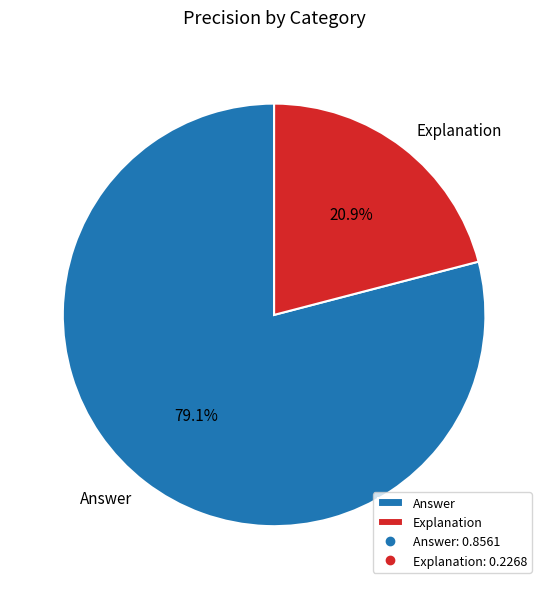

What is the smallest slice in the pie chart?

Explanation